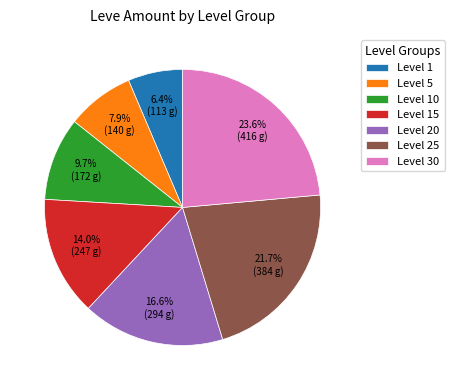

To the nearest percent, what is the average slice percentage?

14%